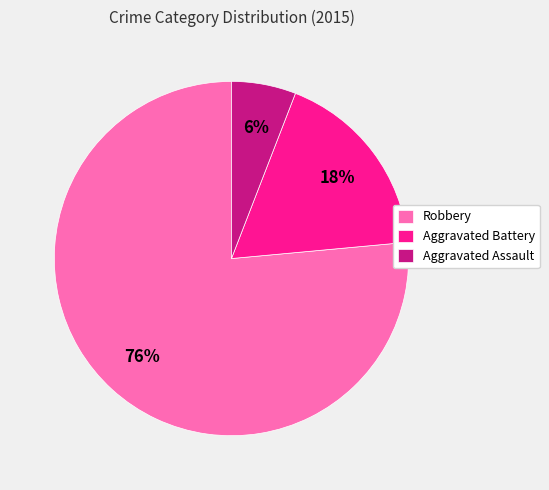

Do Aggravated Assault and Robbery together represent more than half of the pie?

Yes